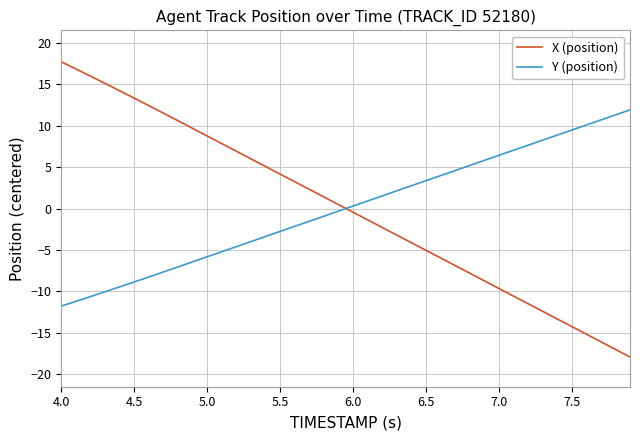

True or false: Y (position) and X (position) intersect in this chart.

True